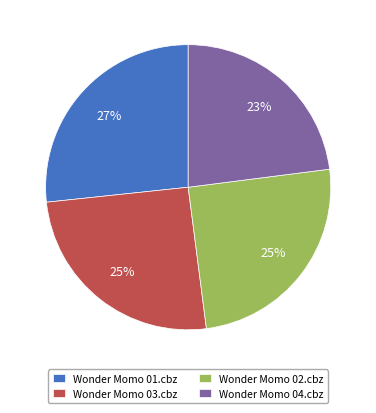

True or false: Wonder Momo 04.cbz accounts for 36% of the total.

False